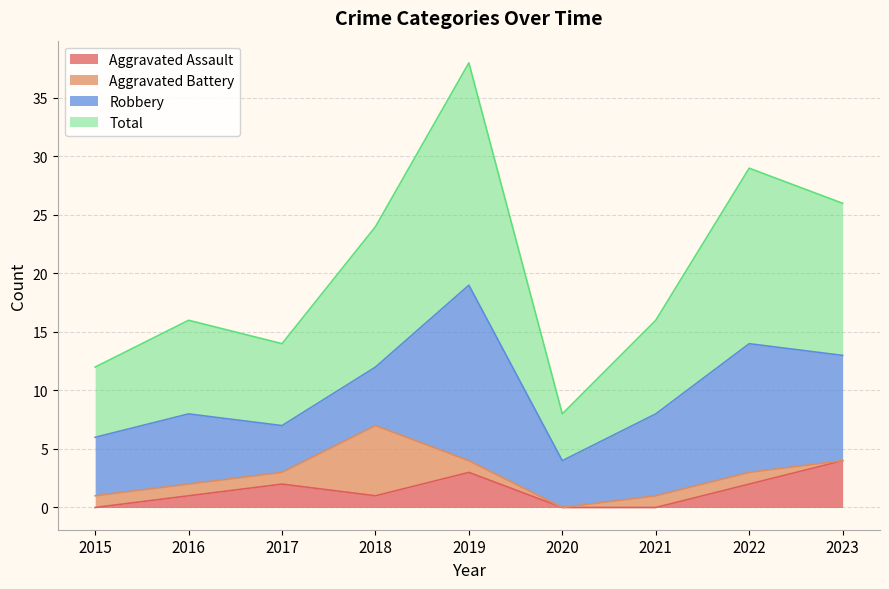

The Aggravated Assault series shows 4 at 2023. True or false?

True